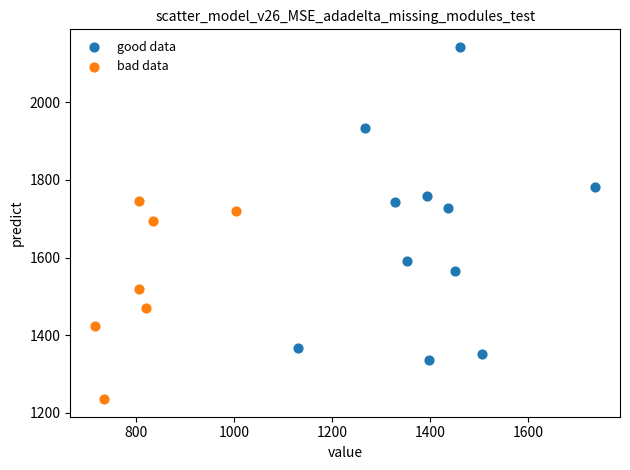

Which series reaches the minimum Y coordinate?

bad data